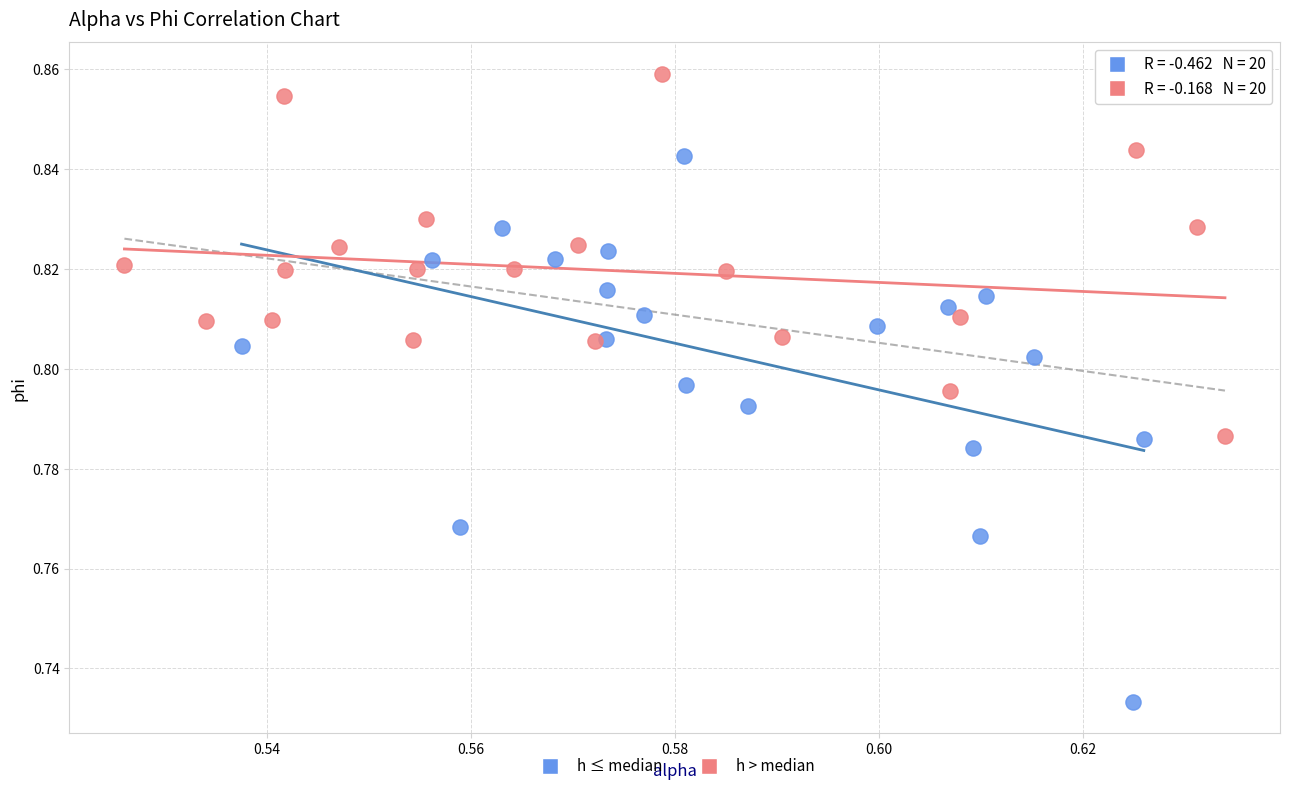

Which series contains the lowest Y value?

h ≤ median